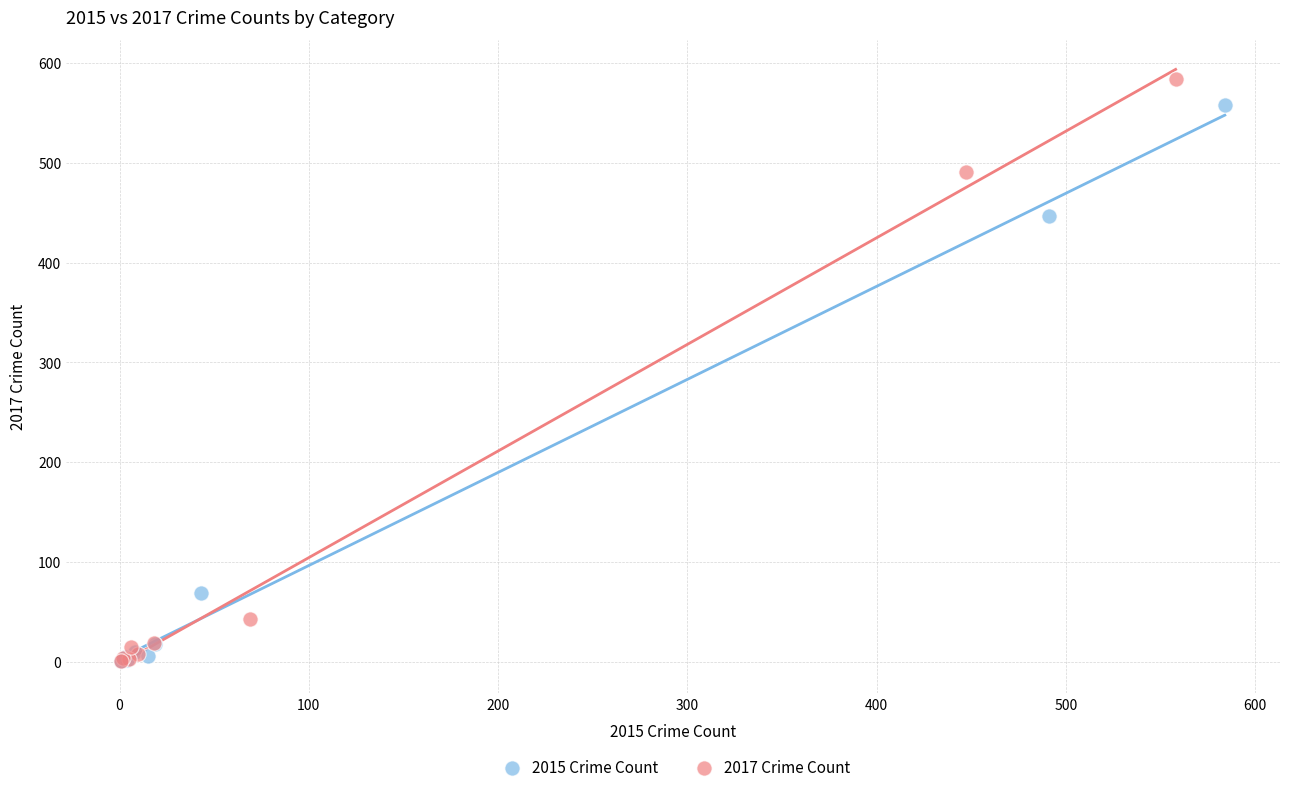

Which series has the largest Y range (max minus min)?

2017 Crime Count